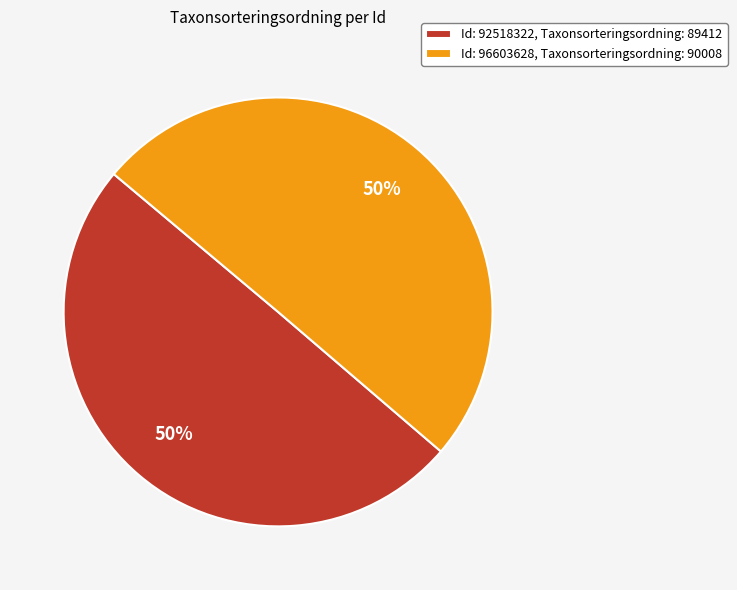

Is it true that Id: 96603628, Taxonsorteringsordning: 90008 is 50% of the pie?

True